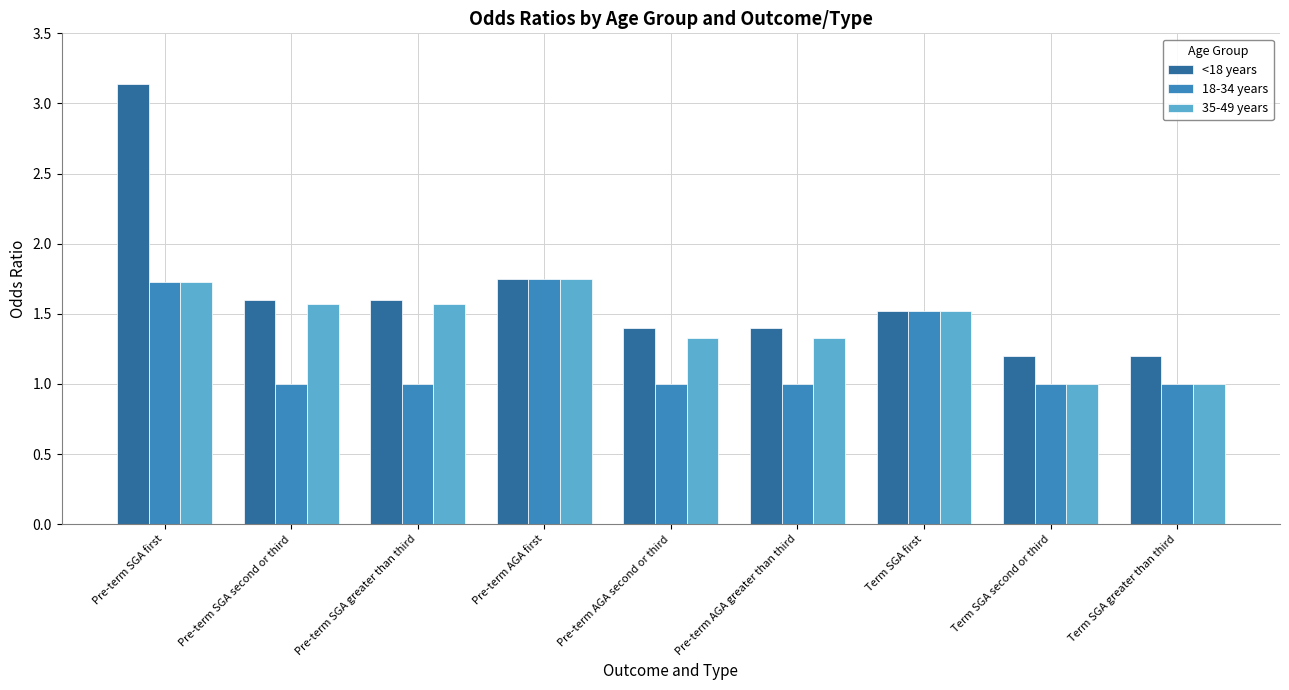

What is the spread (max minus min) of values at Pre-term SGA greater than third?

0.6